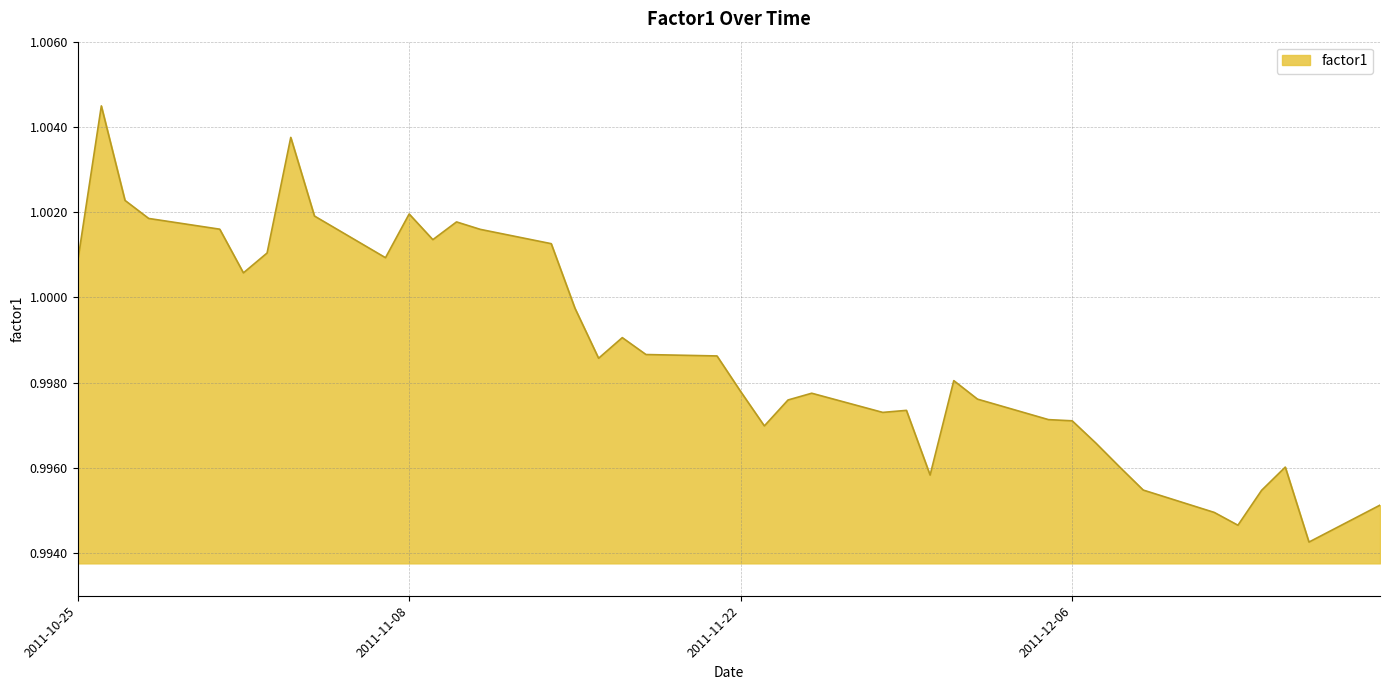

Reading left to right, transcribe all the data shown in this chart.

1.0	1.0	1.0	1.0	1.0	1.0	1.0	1.0	1.0	1.0	1.0	1.0	1.0	1.0	1.0	1.0	1.0	1.0	1.0	1.0	1.0	1.0	1.0	1.0	1.0	1.0	1.0	1.0	1.0	1.0	1.0	1.0	1.0	1.0	1.0	1.0	1.0	1.0	1.0	1.0